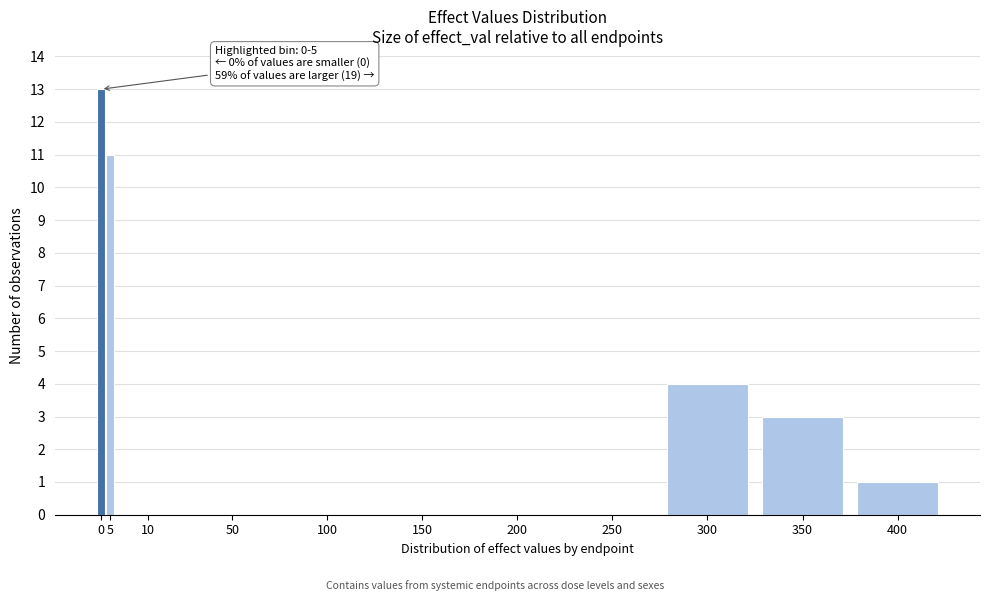

Reading left to right, list all the values displayed in this chart.

0=13	5=11	10=0	50=0	100=0	150=0	200=0	250=0	300=4	350=3	400=1